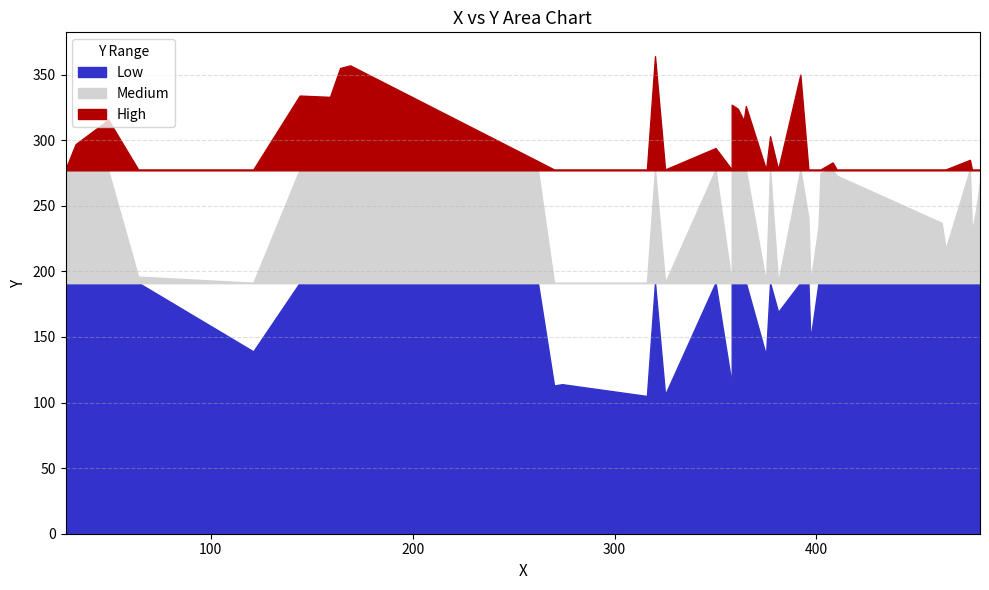

What is the ratio of the value at 33 to the value at 479?

1.2